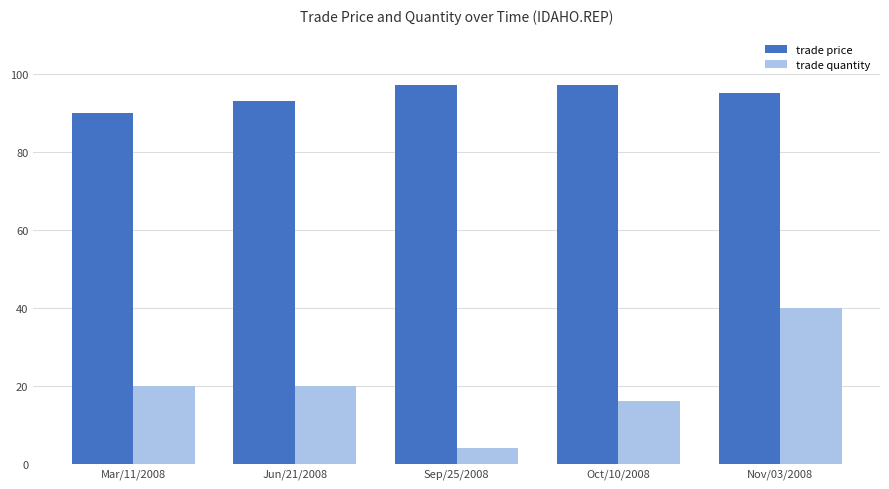

Is the value of trade quantity at Mar/11/2008 greater than the value of trade price at Mar/11/2008?

No